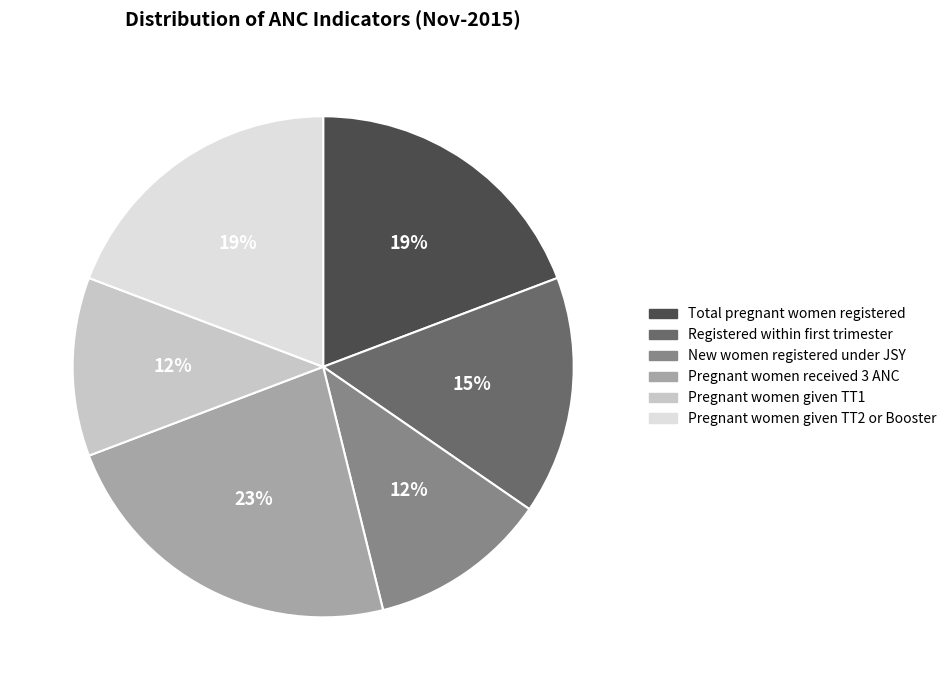

What is the largest slice in the pie chart?

Pregnant women received 3 ANC